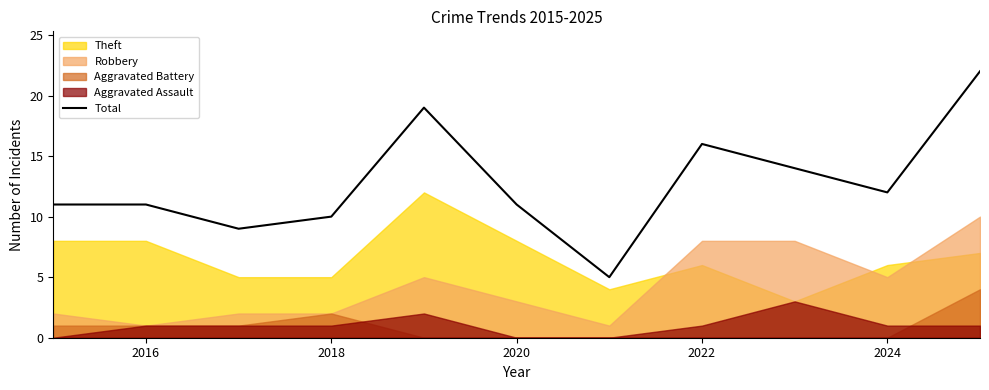

How many data points does each series have?

11